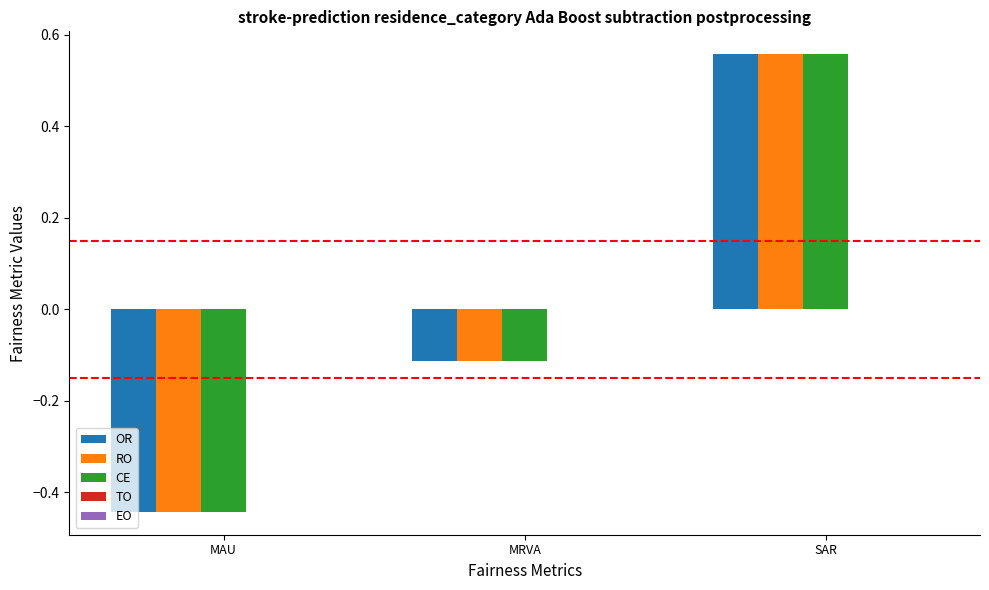

At which category is the sum across all series the highest?

SAR